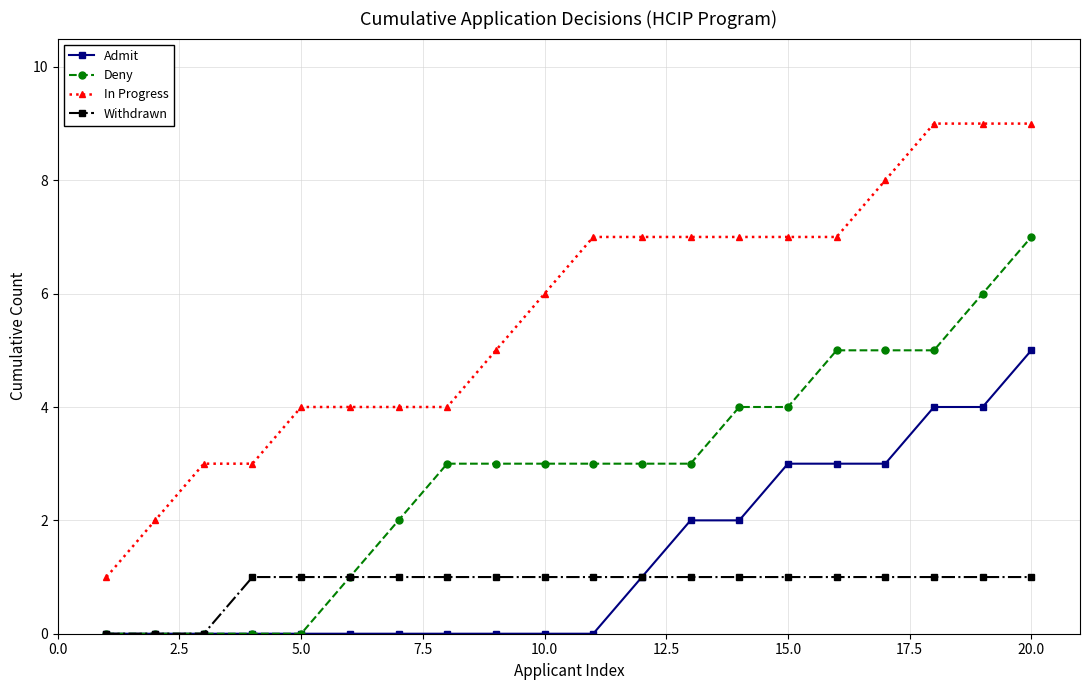

How many categories are shown in the chart?

20